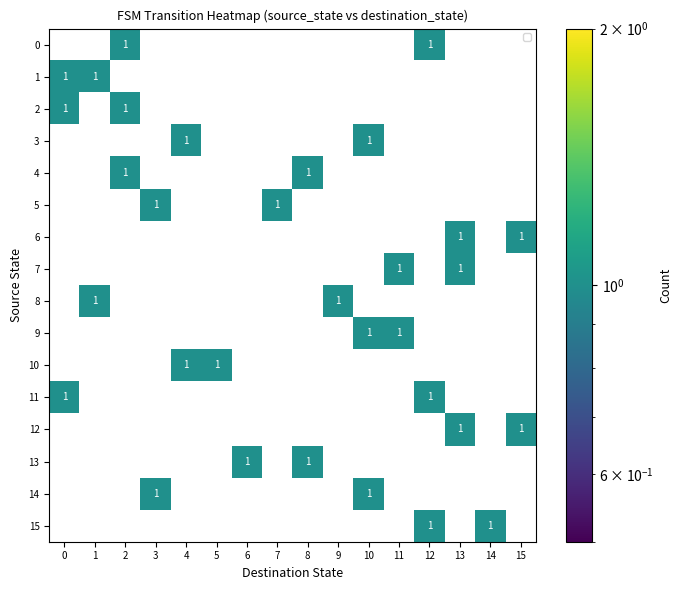

The 2 series shows 0 at 11. True or false?

True